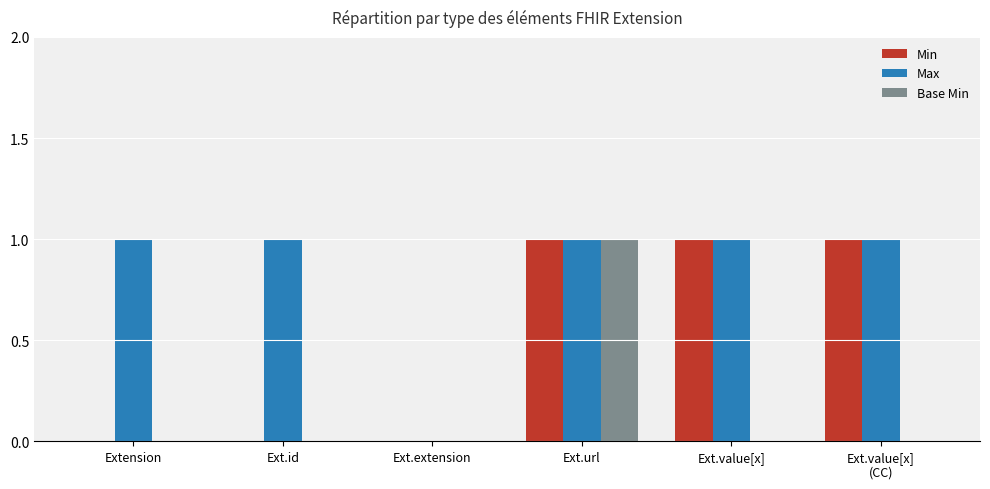

At which category is the sum across all series the highest?

Ext.url